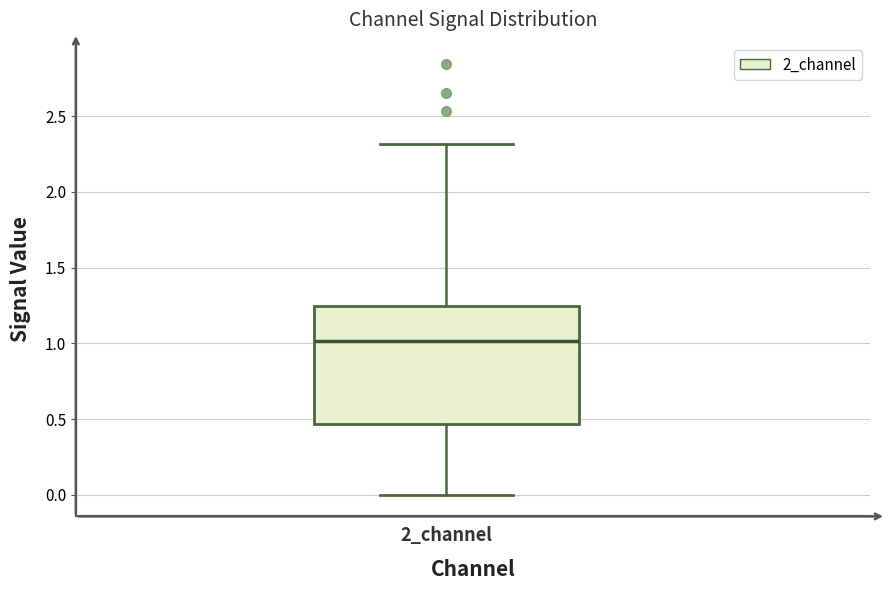

Transcribe this box plot: give where the median line is, the range the box spans, and where the two whiskers end, as read against the y-axis. The values are not printed on the chart, so give them approximately, as read against the axis.

median 1.00, box 0.45 to 1.25, whiskers 0.00 to 2.30